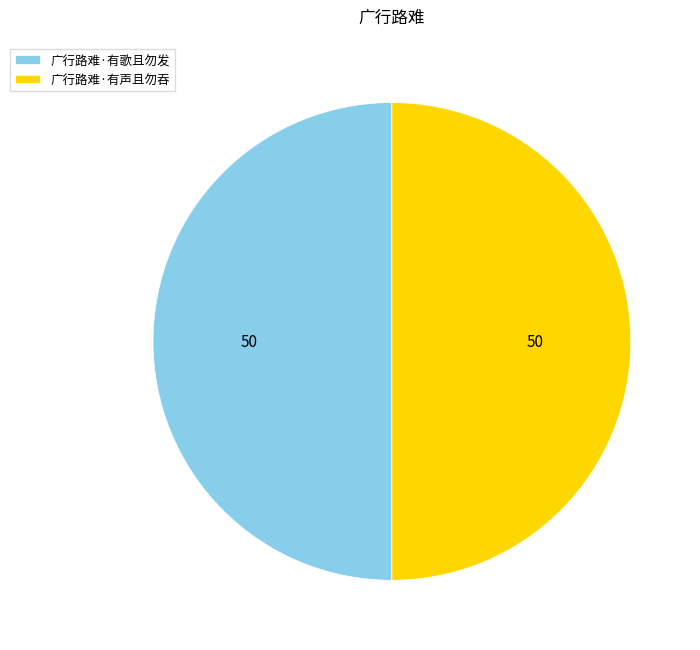

Approximately how many times larger is the value at 广行路难·有声且勿吞 compared to 广行路难·有歌且勿发?

1.0